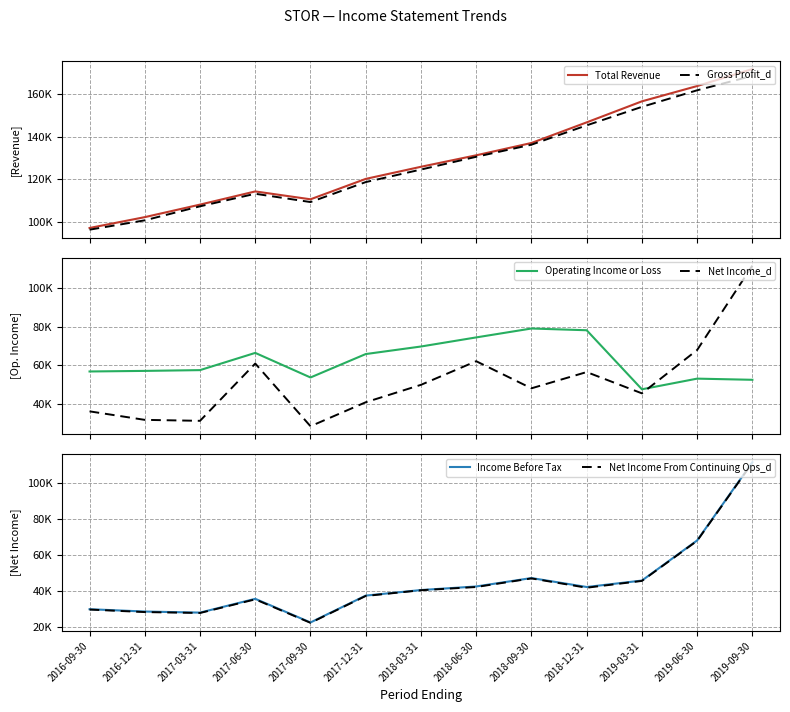

The value of Operating Income or Loss at 2019-03-31 is 47600. True or false?

True